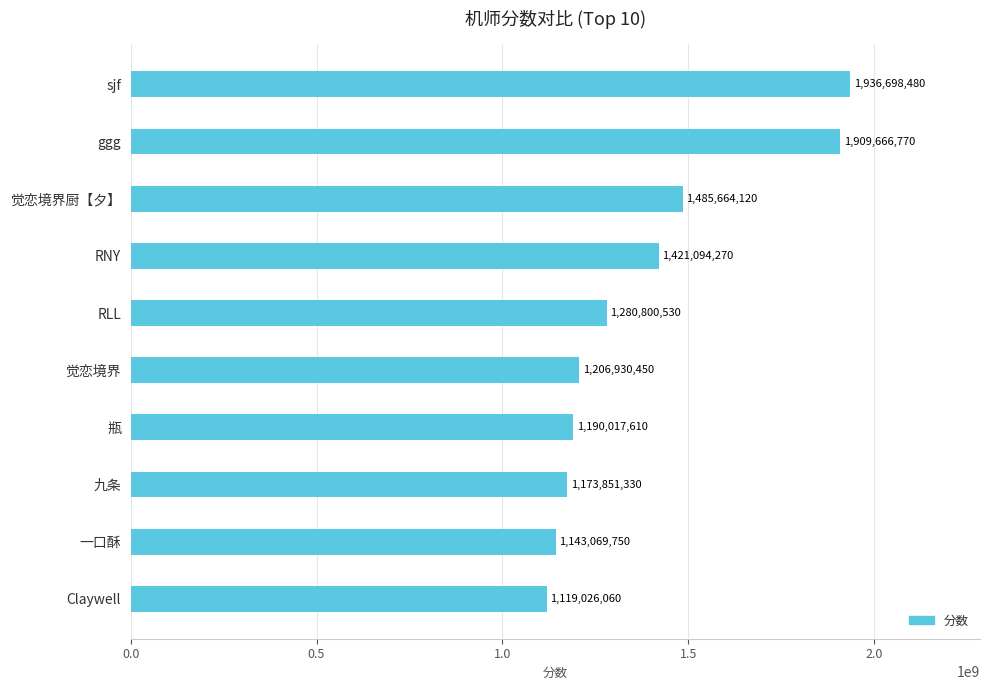

What is the minimum value shown in the chart?

1119026060